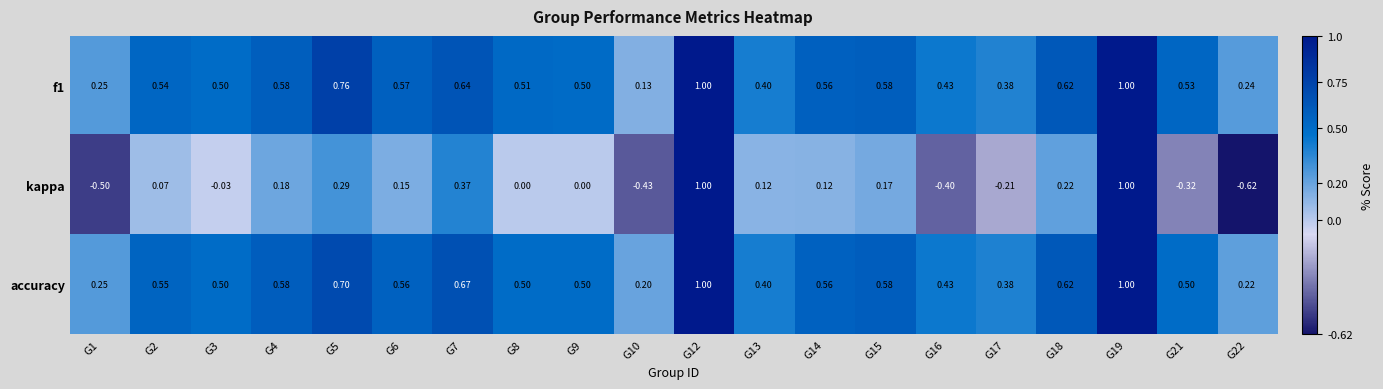

Is the value of f1 at G9 greater than the value of accuracy at G10?

Yes